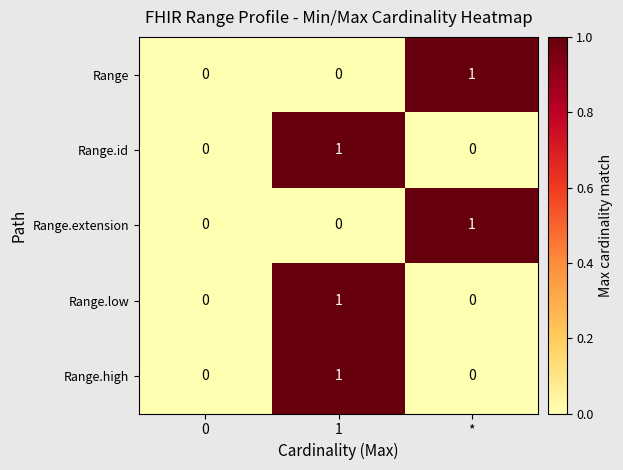

True or false: Range.extension has a value of -1 at 1.

False